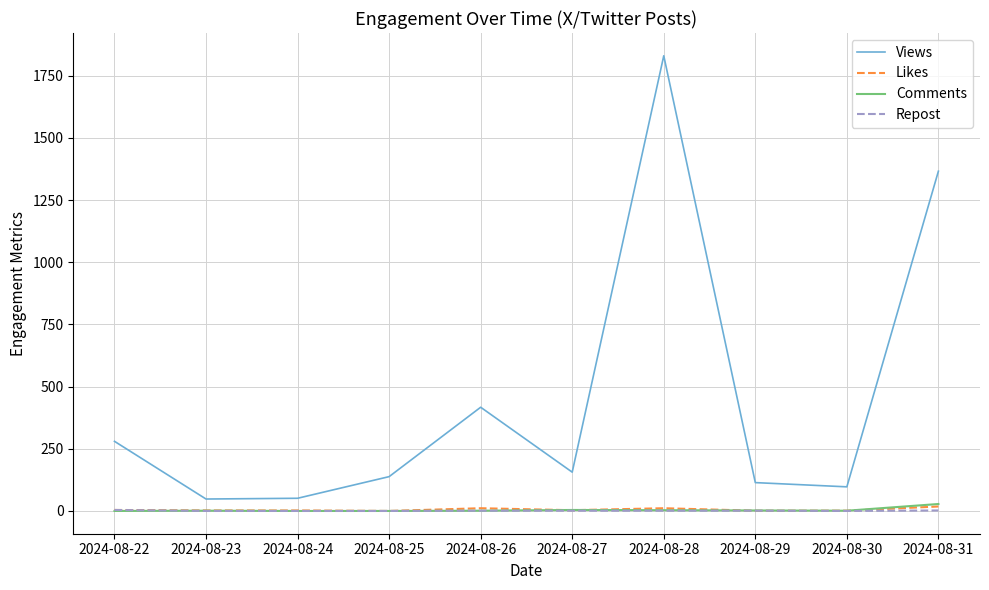

How many lines are shown in the chart?

4